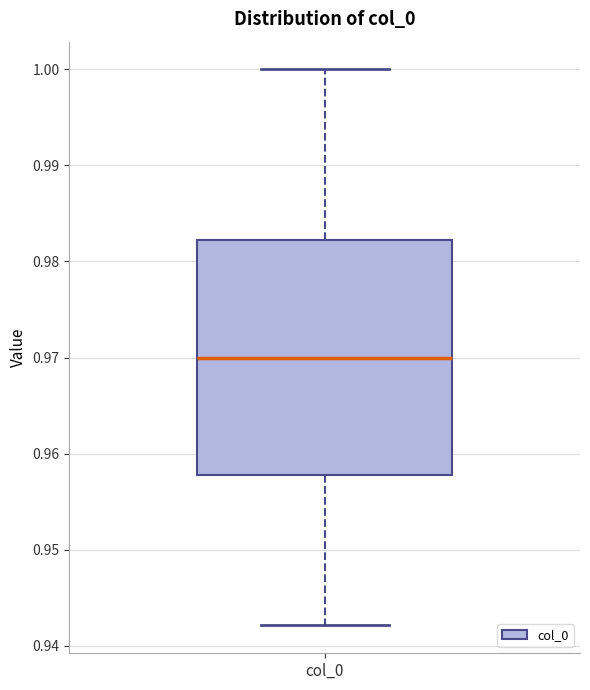

Read this box plot against the y-axis: the position of the median line, the range covered by the box, and the ends of both whiskers. The values are not printed on the chart, so give them approximately, as read against the axis.

median 0.970, box 0.958 to 0.982, whiskers 0.942 to 1.000